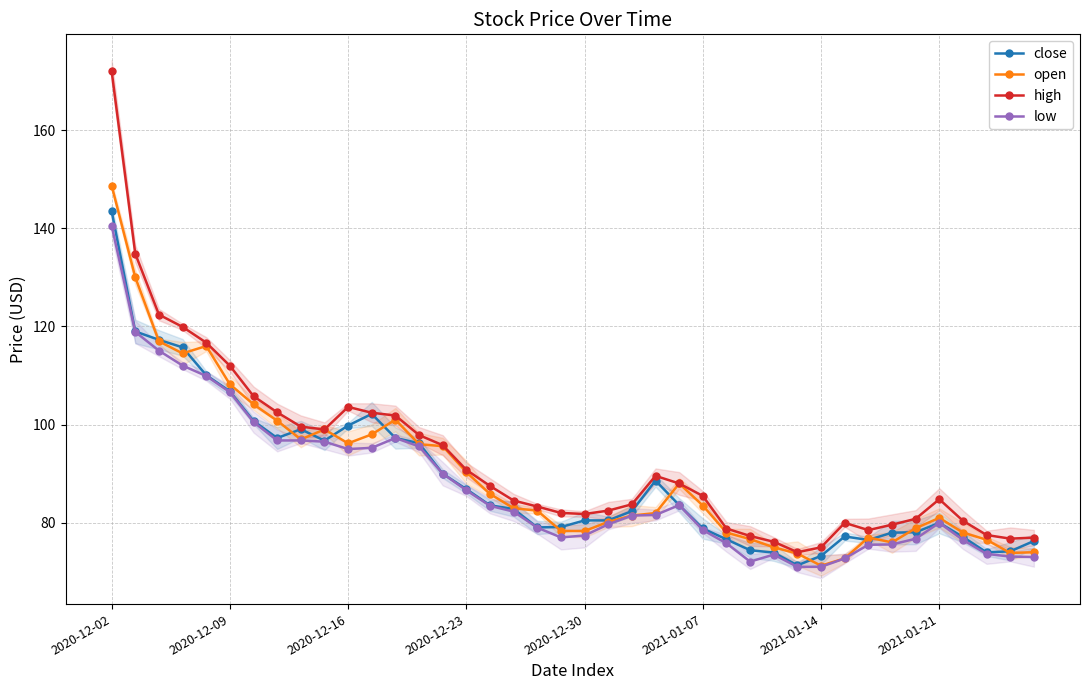

What is the maximum value for open?

148.7